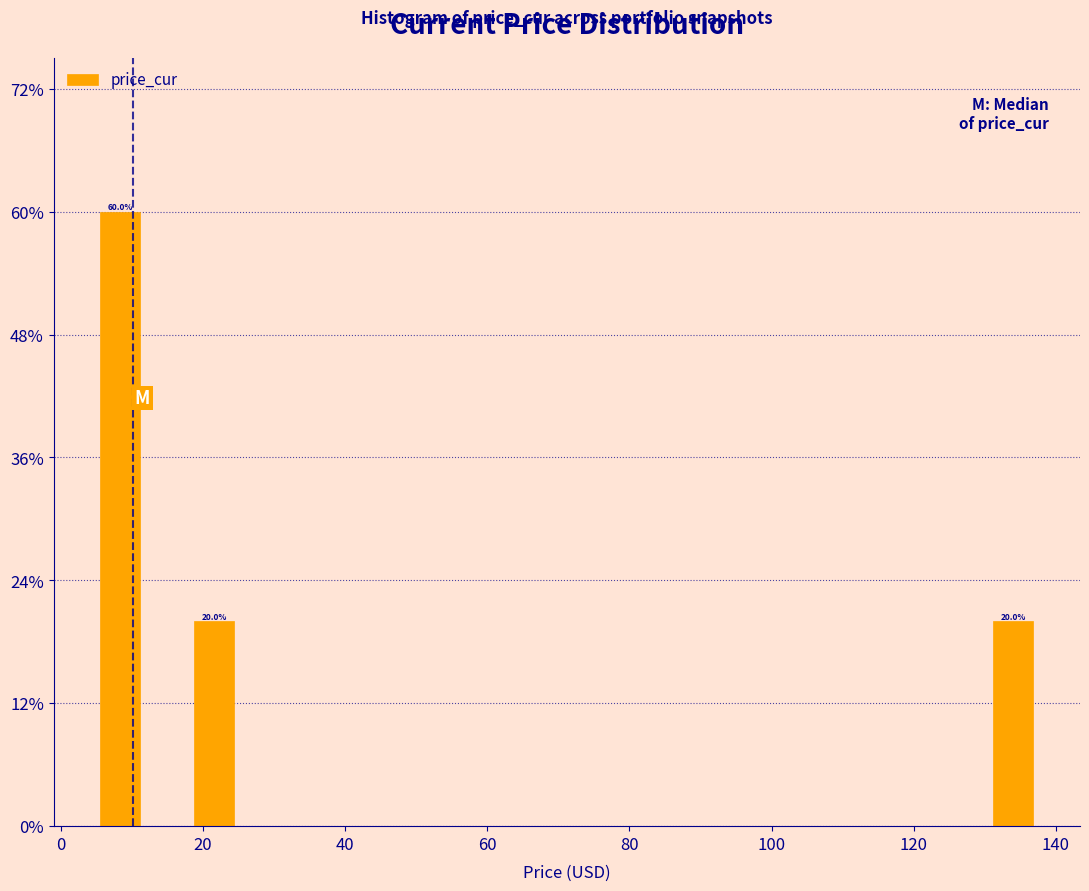

Around what value on the x-axis is the tallest bar? Give the approximate position of its centre, as read against the axis.

8